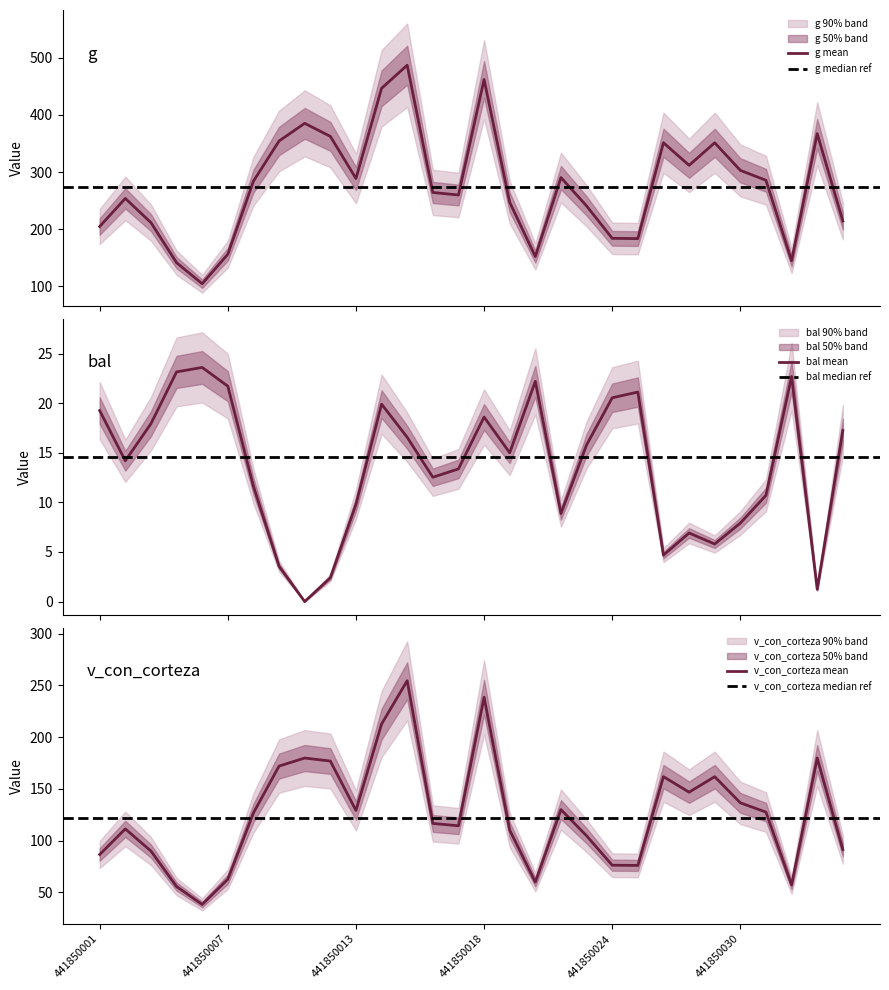

What is the highest value of the g mean series?

487.1